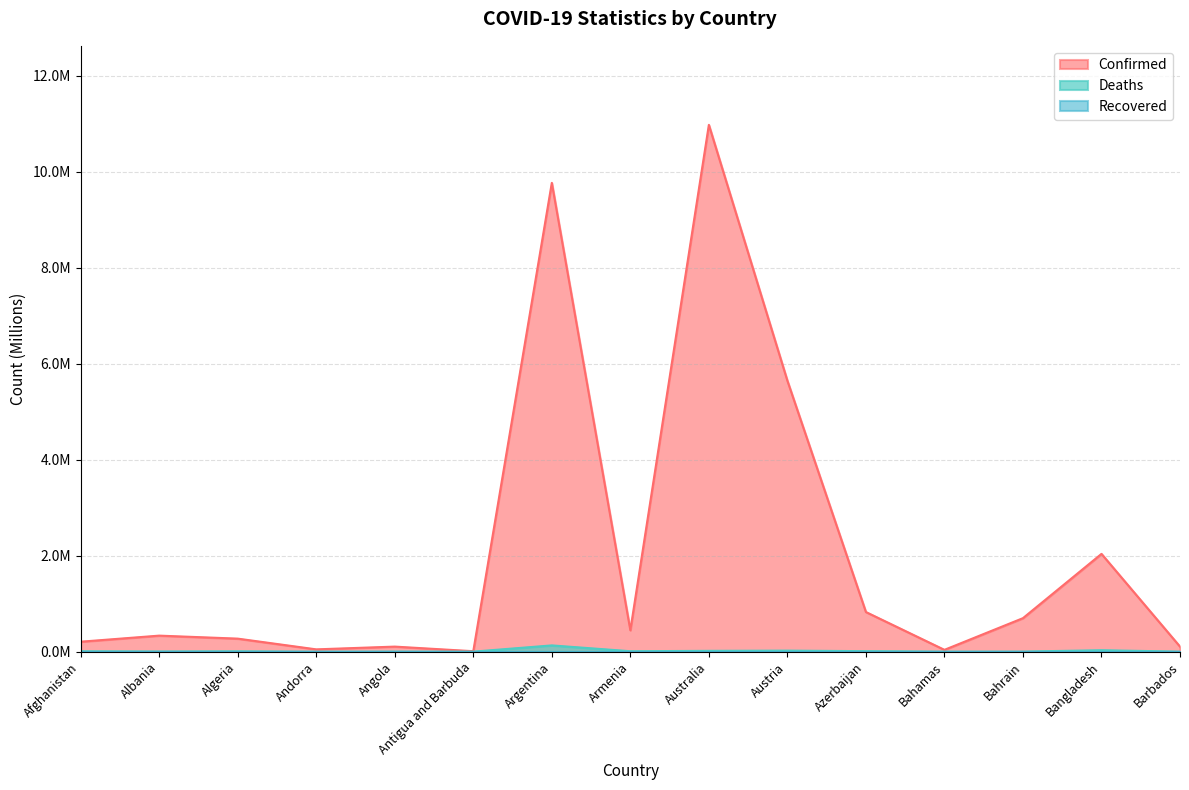

What is the highest value of the Deaths series?

0.1